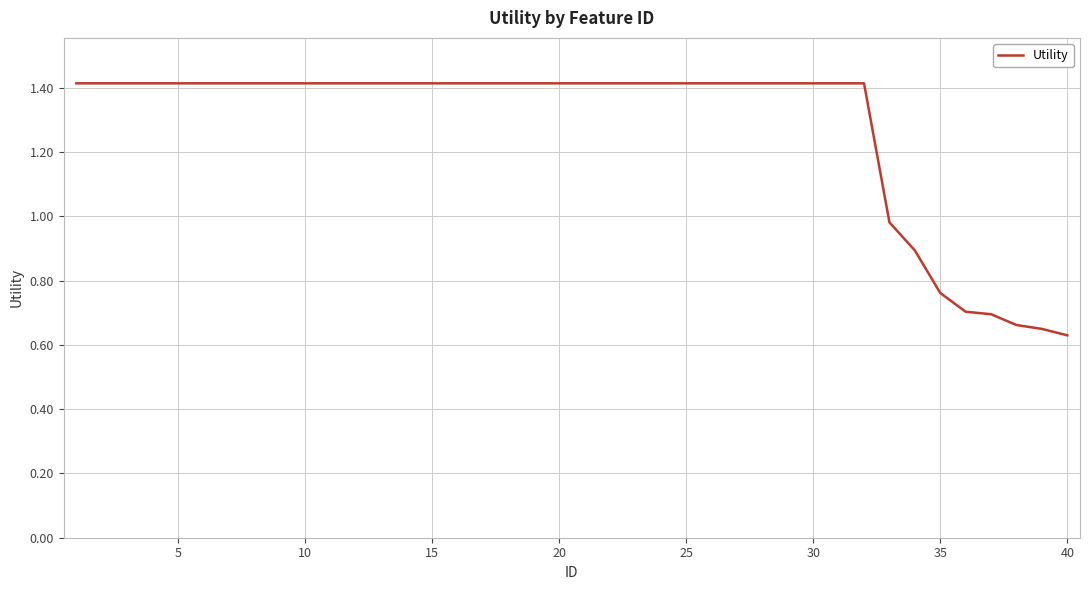

Does the chart have visible grid lines?

Yes